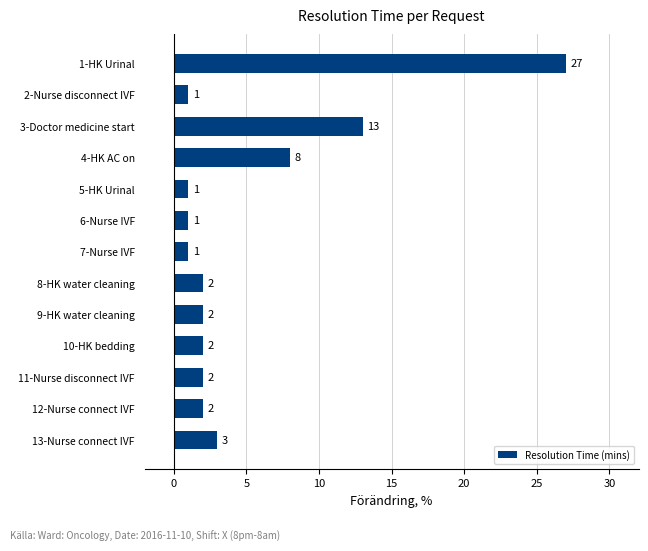

How many bars are there in total?

13